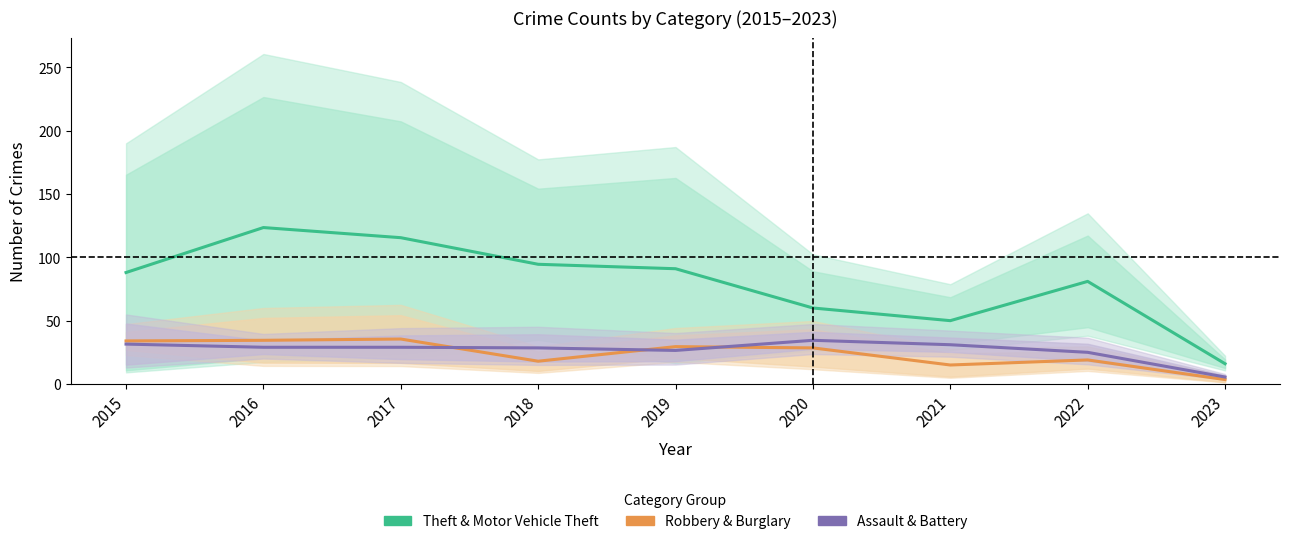

Is the value of Theft & Motor Vehicle Theft at 2022 greater than the value of Assault & Battery at 2016?

Yes